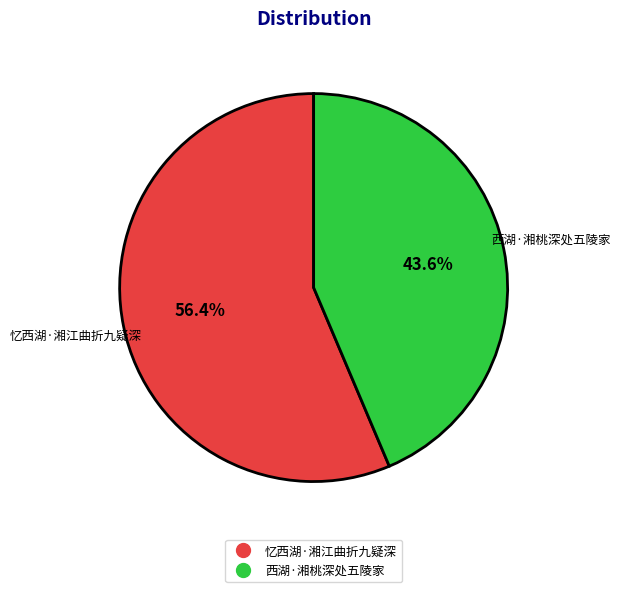

Combined, what portion of the pie is 忆西湖·湘江曲折九疑深 and 西湖·湘桃深处五陵家?

100.0%